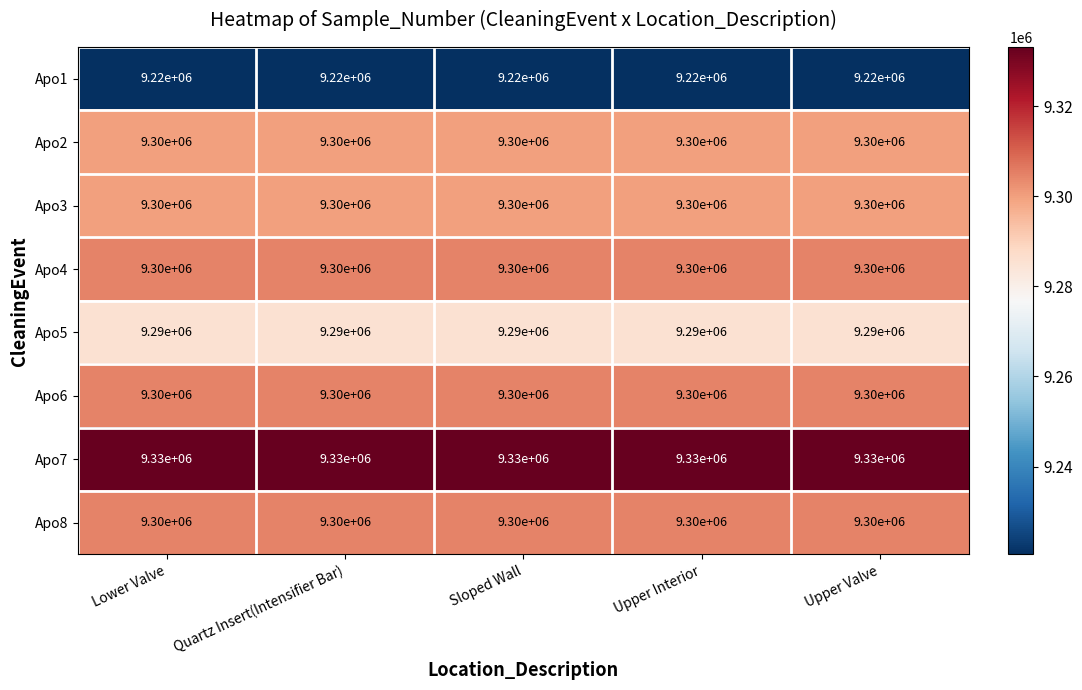

Which series has the largest total across all categories?

Apo7